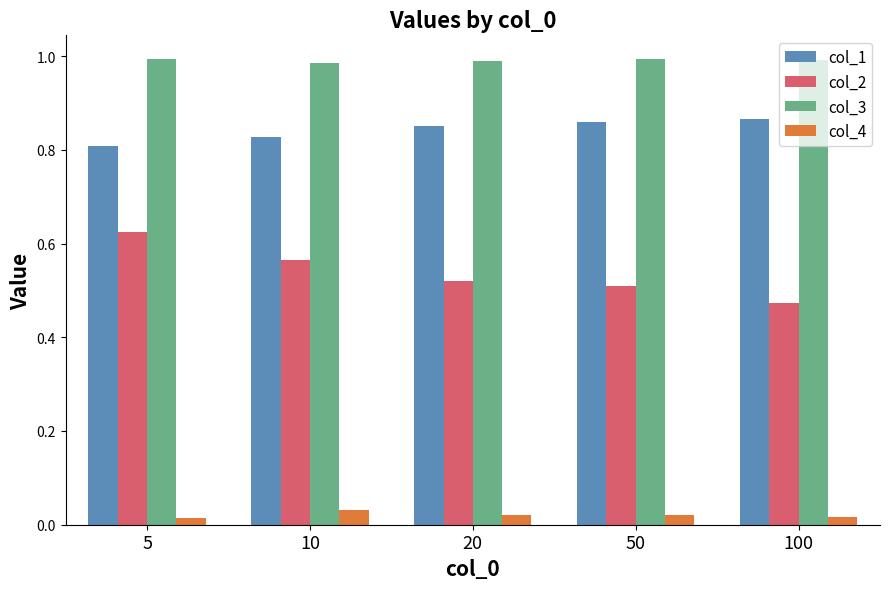

Which series has the largest total across all categories?

col_3